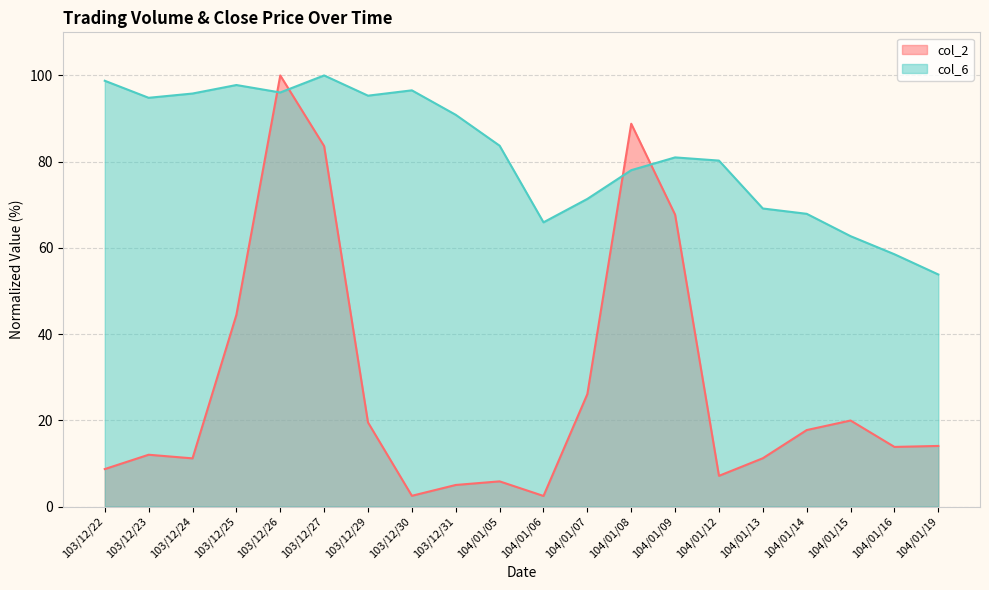

The value of col_2 at 104/01/19 is 14.1. True or false?

True